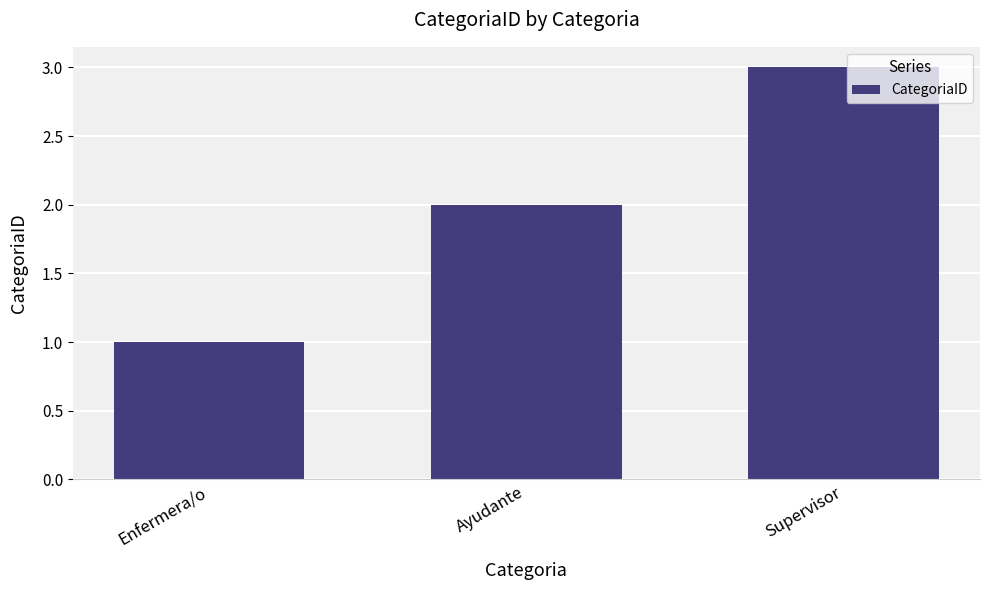

What is the difference between the maximum and minimum values?

2